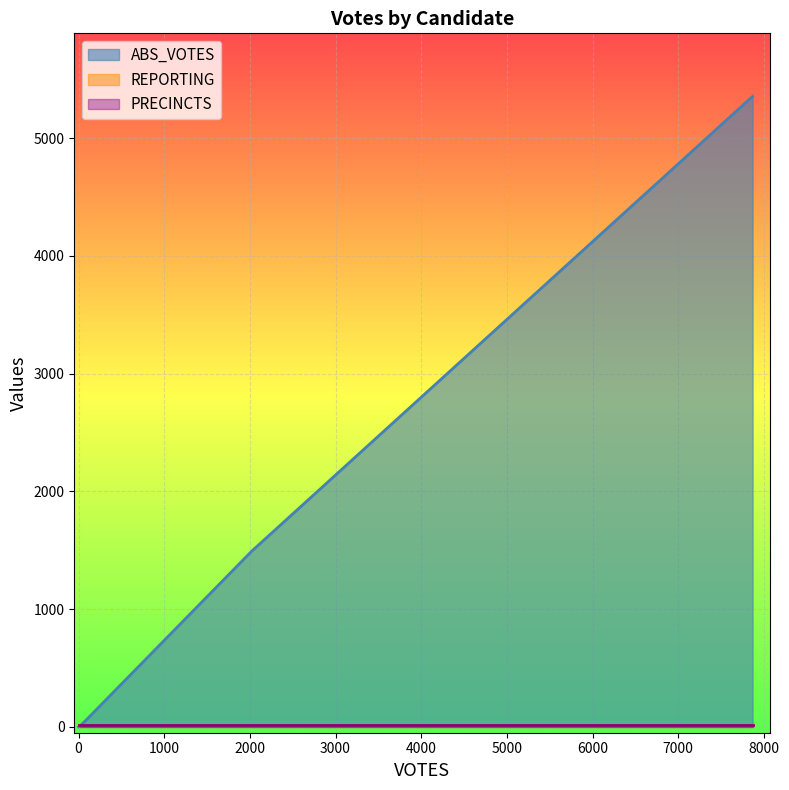

What is the sum of all REPORTING values?

75